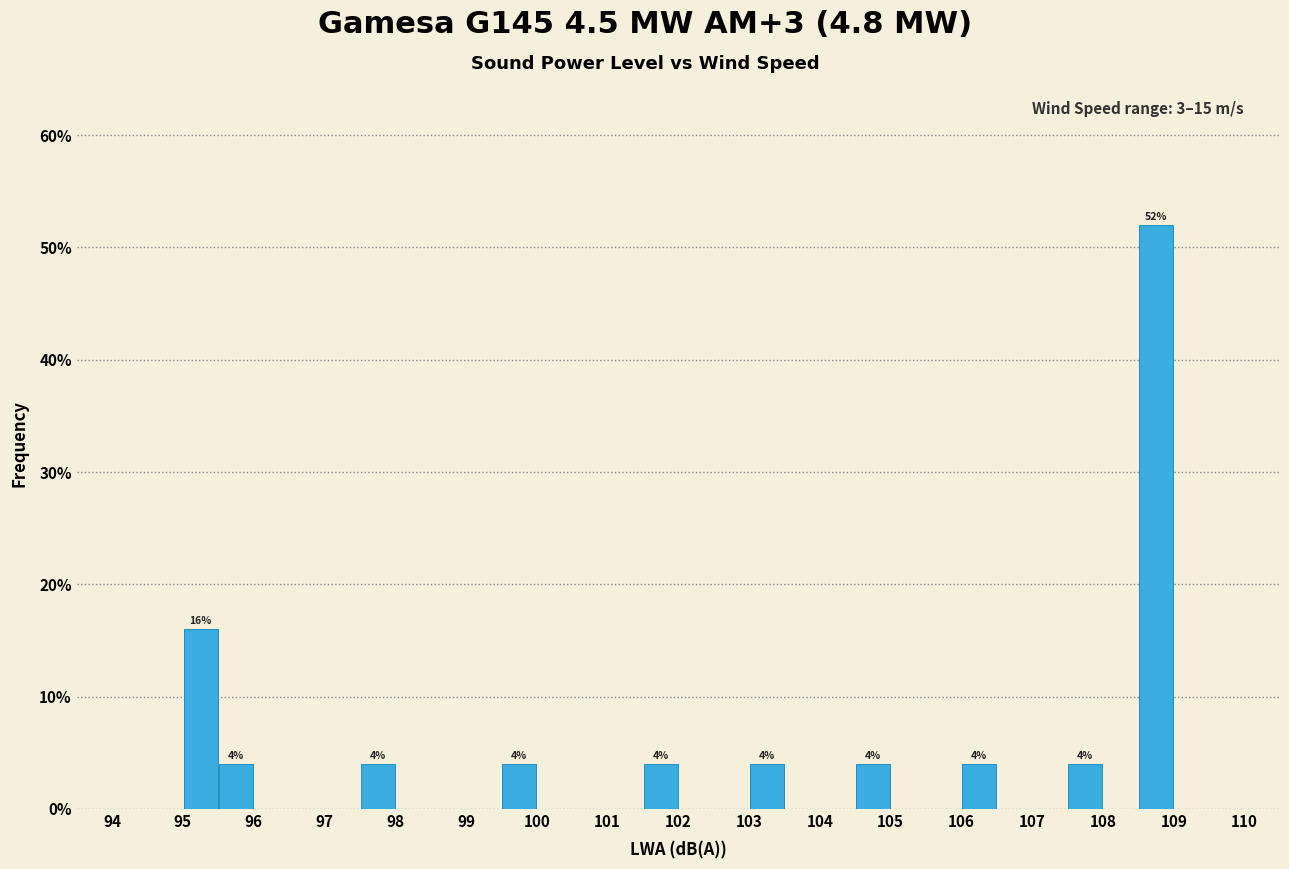

Which range on the x-axis has the tallest bar?

108.5 to 109.0